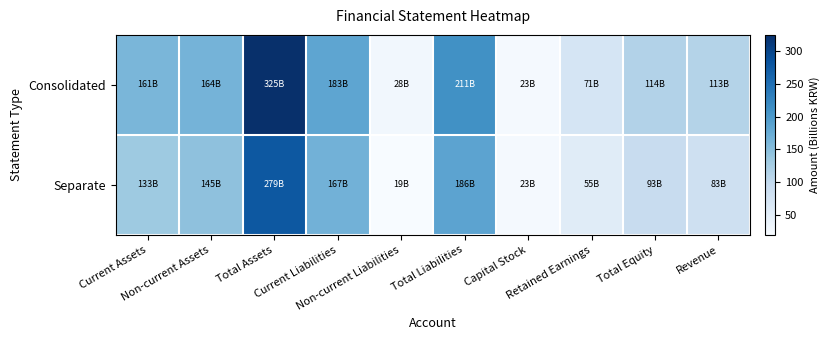

What is the spread (max minus min) of values at Total Equity?

21.4